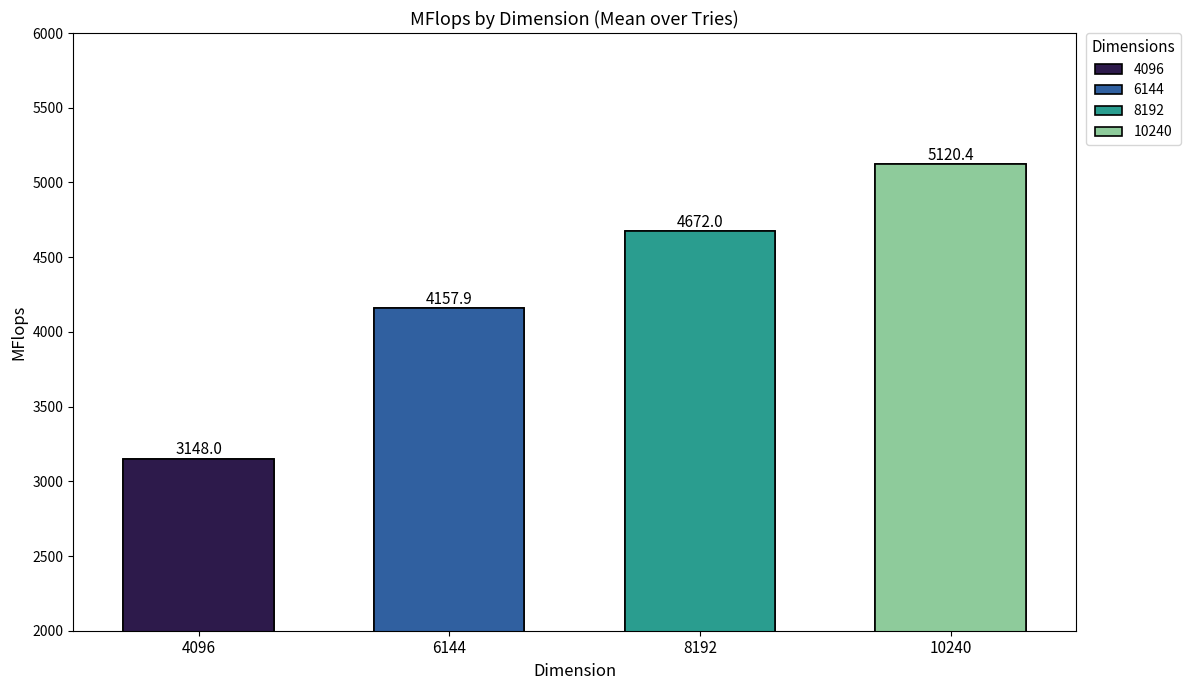

Which series has the largest total across all categories?

10240